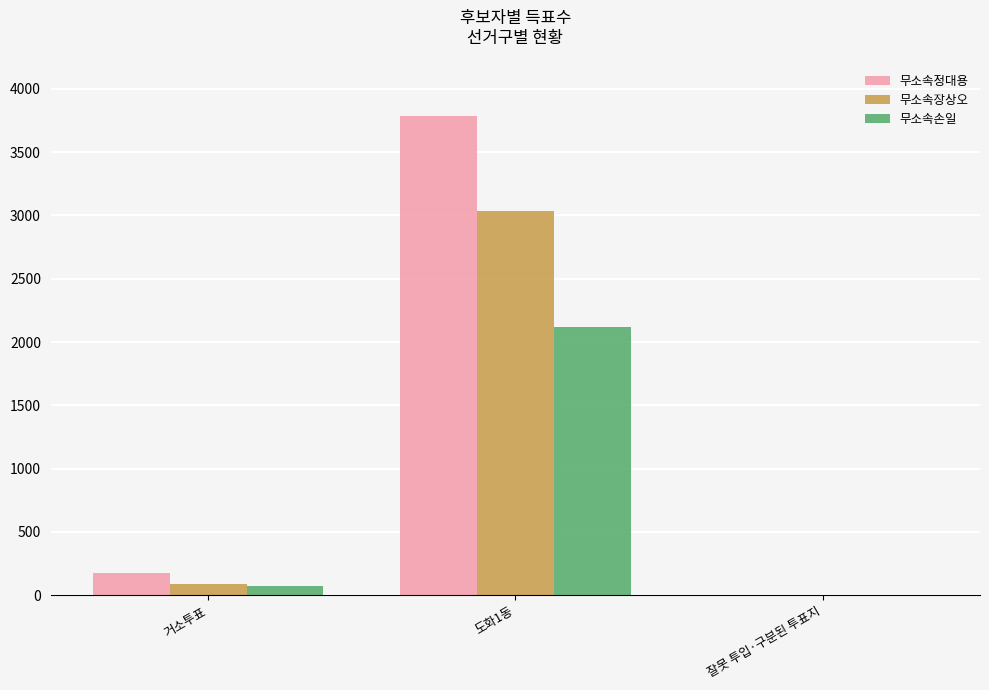

What is the maximum value shown in the chart?

3785